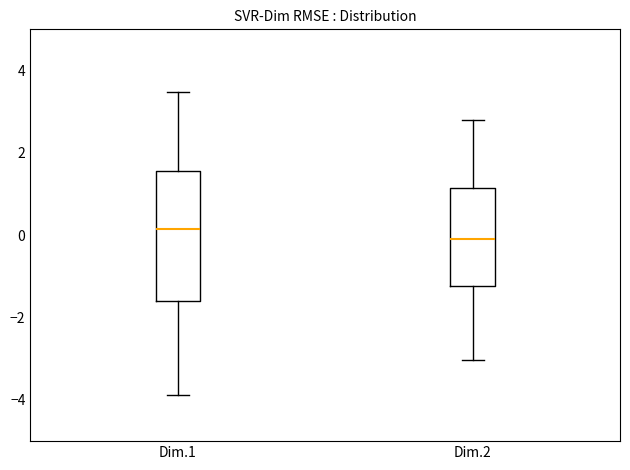

Where does the lower whisker of the box for Dim.1 end on the y-axis? The values are not printed on the chart, so give them approximately, as read against the axis.

-3.8